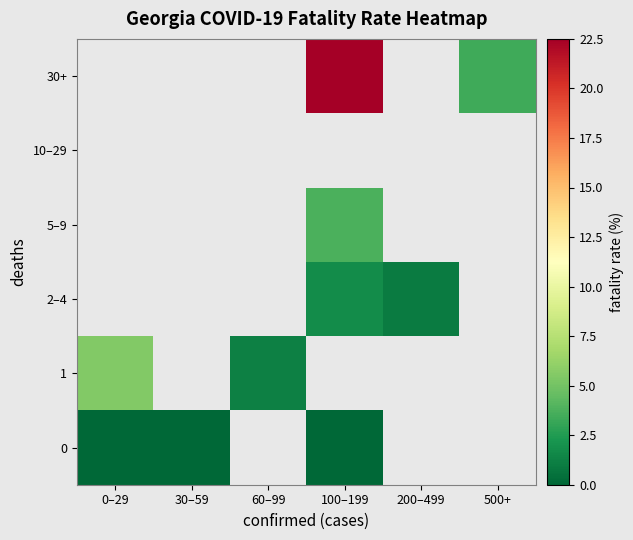

What is the maximum value shown in the chart?

22.5